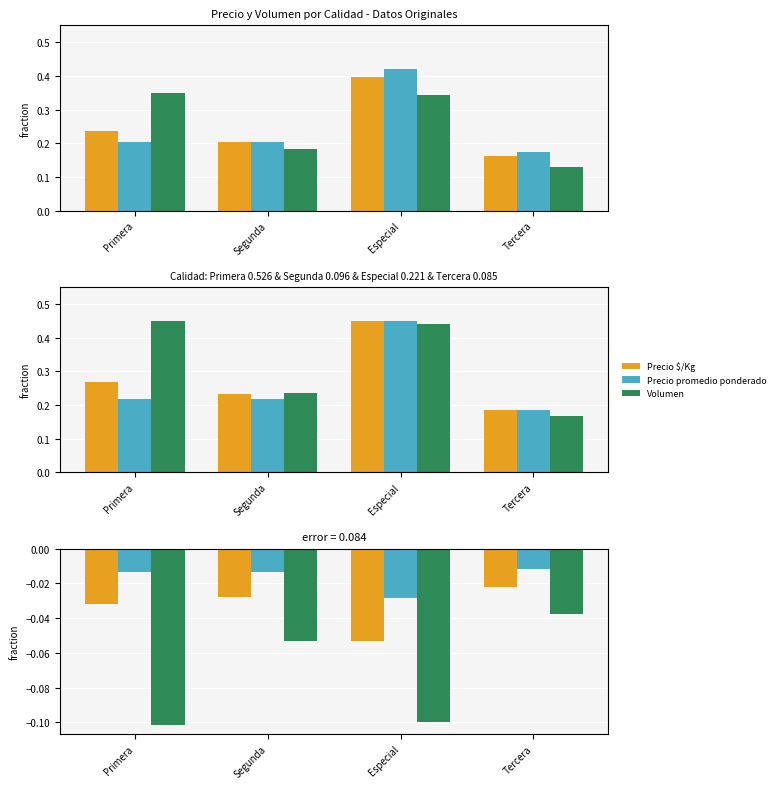

What position from the left is Tercera?

4